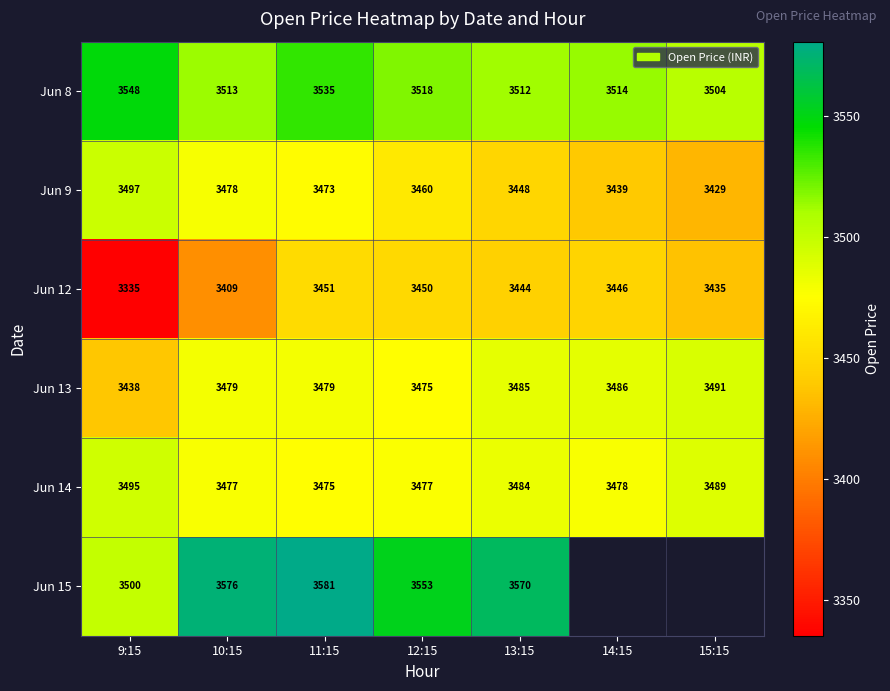

True or false: Jun 13 has a value of 3479 at 10:15.

True